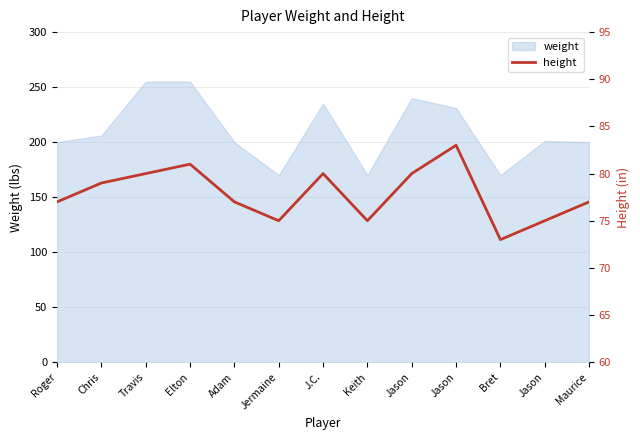

The chart shows a value of 77 at Maurice. True or false?

True